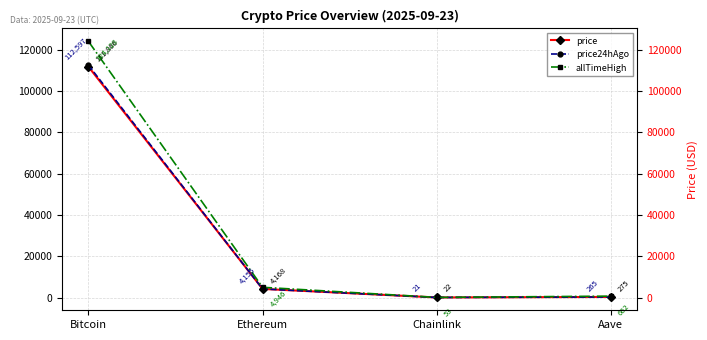

Reading left to right, what are all the values shown in this chart?

price: Bitcoin=111866.0	Ethereum=4168.4	Chainlink=21.7	Aave=275.4
price24hAgo: Bitcoin=112597.0	Ethereum=4155.8	Chainlink=21.3	Aave=265.2
allTimeHigh: Bitcoin=124128.0	Ethereum=4946.1	Chainlink=52.7	Aave=661.7